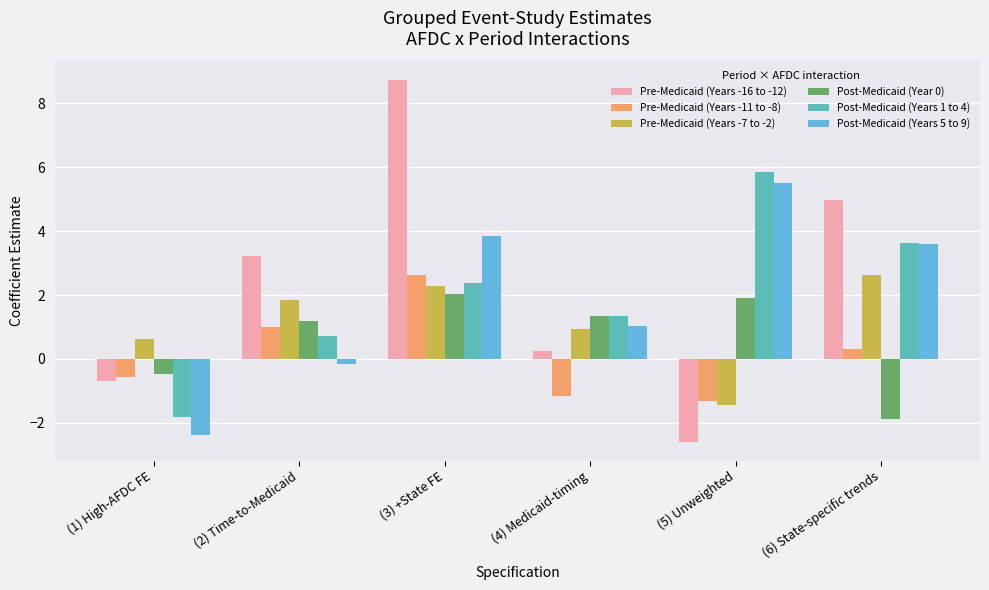

Is it true that Pre-Medicaid (Years -11 to -8) equals -1.3 at (5) Unweighted?

True